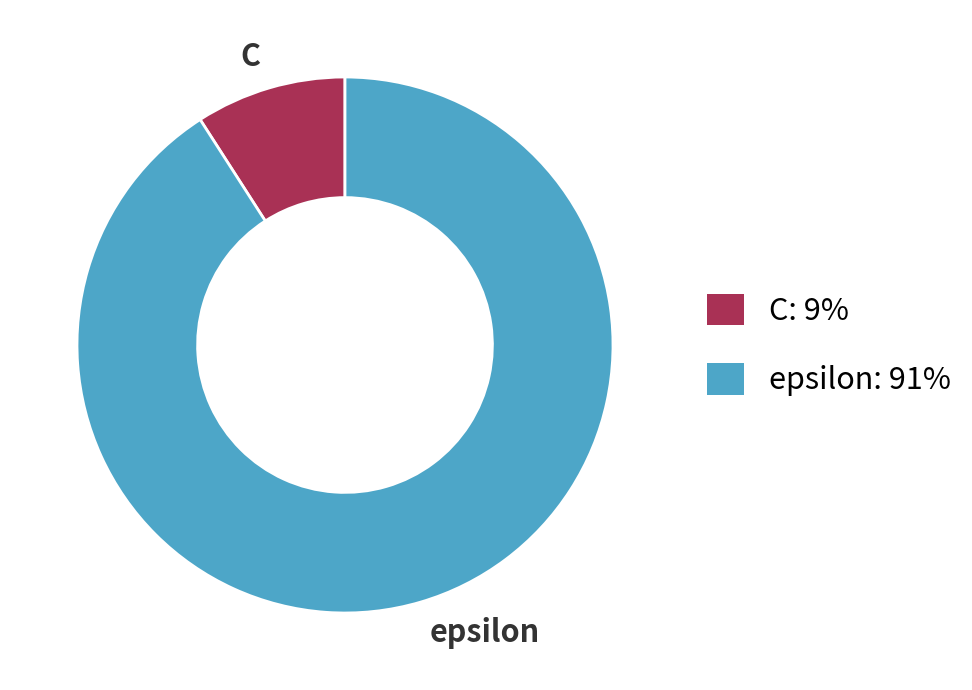

Does epsilon represent more than half of the total?

Yes